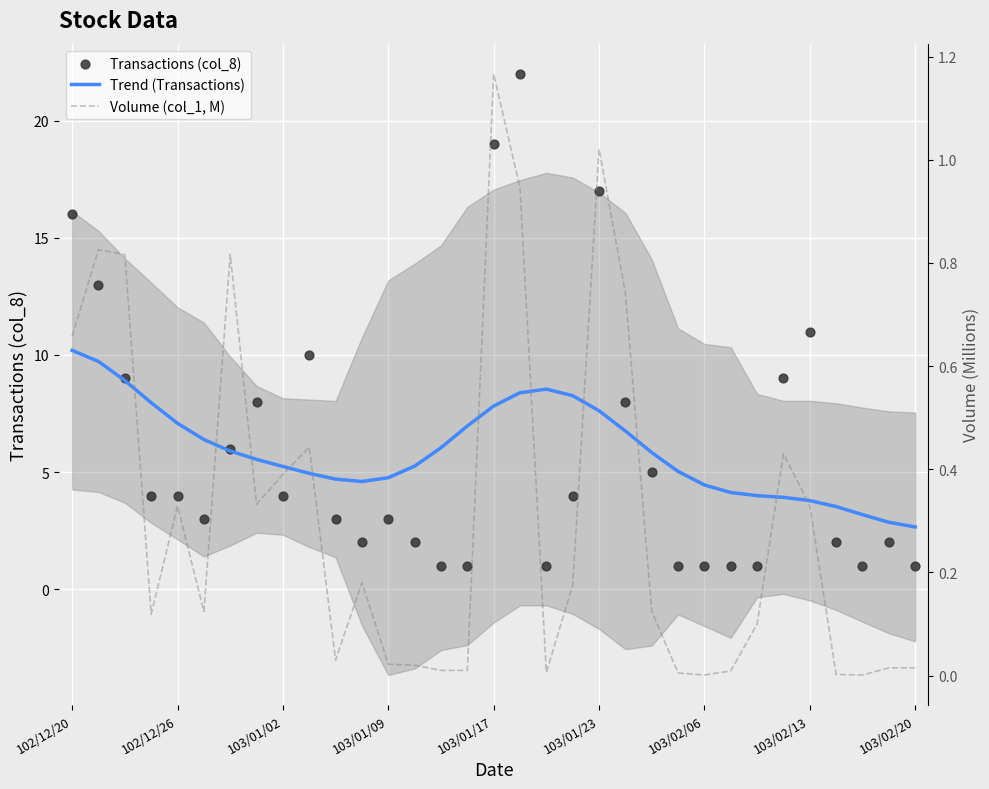

Is the value of Volume (col_1, M) at 17 greater than the value of Transactions (col_8) at 12?

No